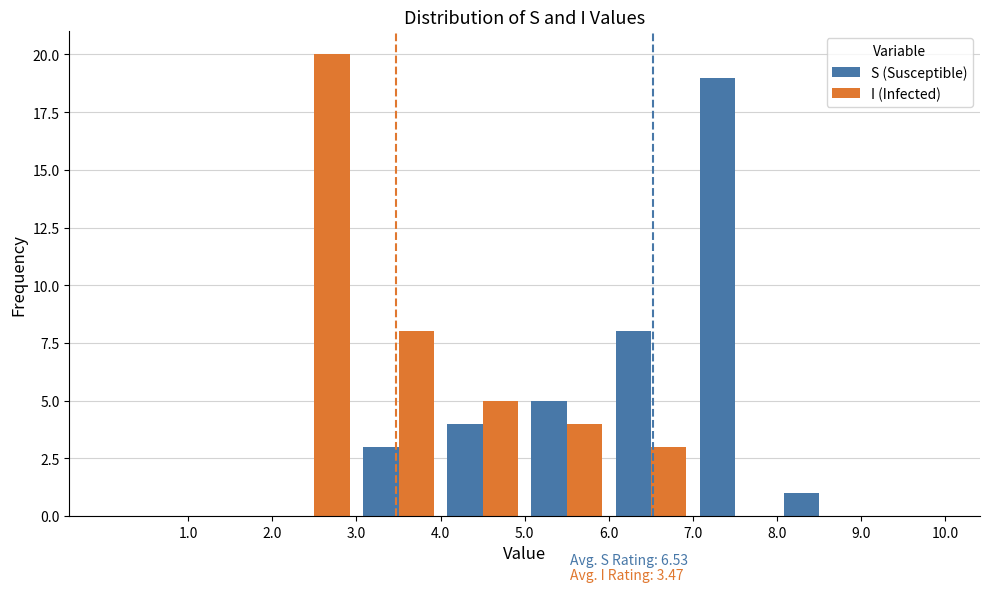

In the S (Susceptible) series, which range on the x-axis has the tallest bar?

7 to 8